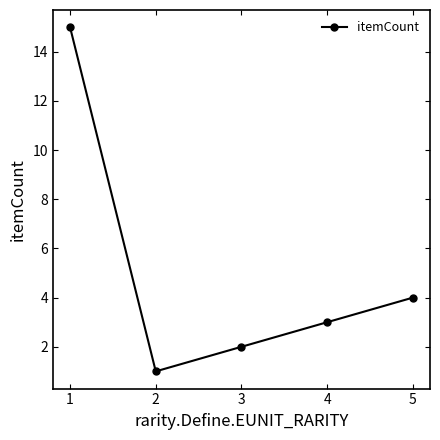

Reading left to right, transcribe all the data shown in this chart.

15	1	2	3	4